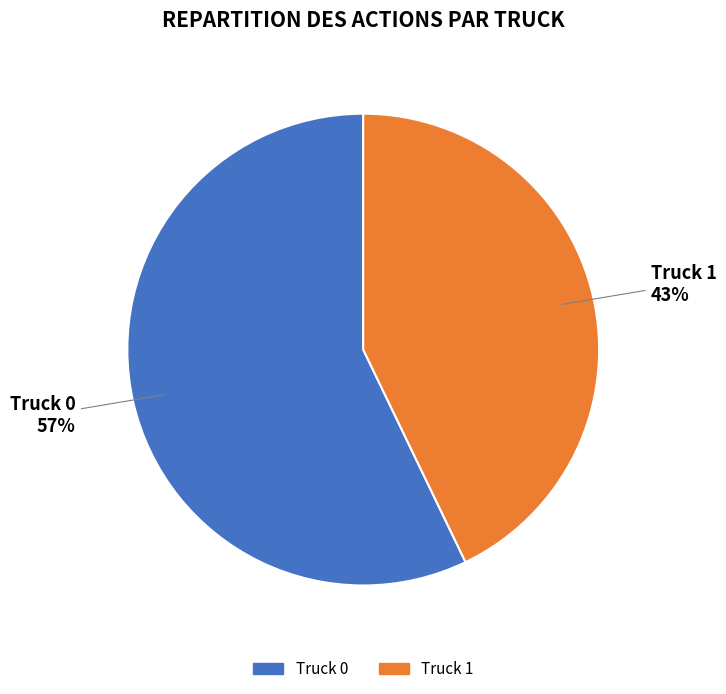

Rank the categories by value from highest to lowest.

Truck 0, Truck 1